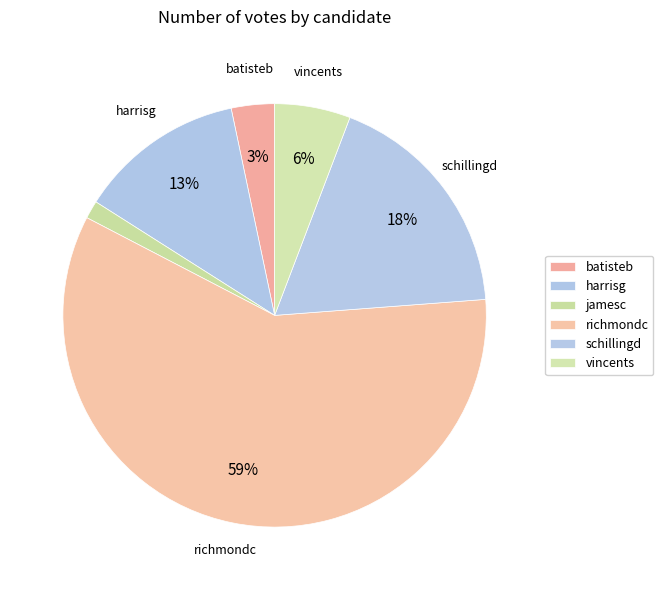

What percentage is the jamesc slice, to the nearest percent?

1%